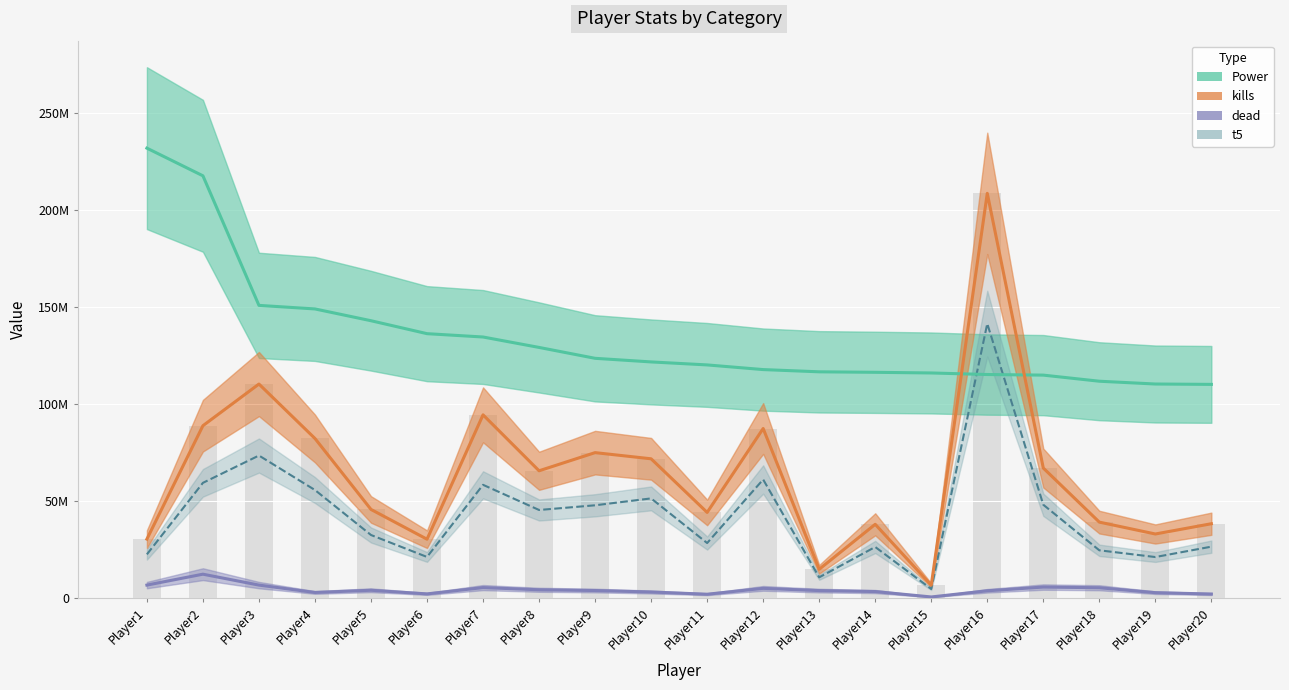

At which label is dead closest to 6339053?

Player3